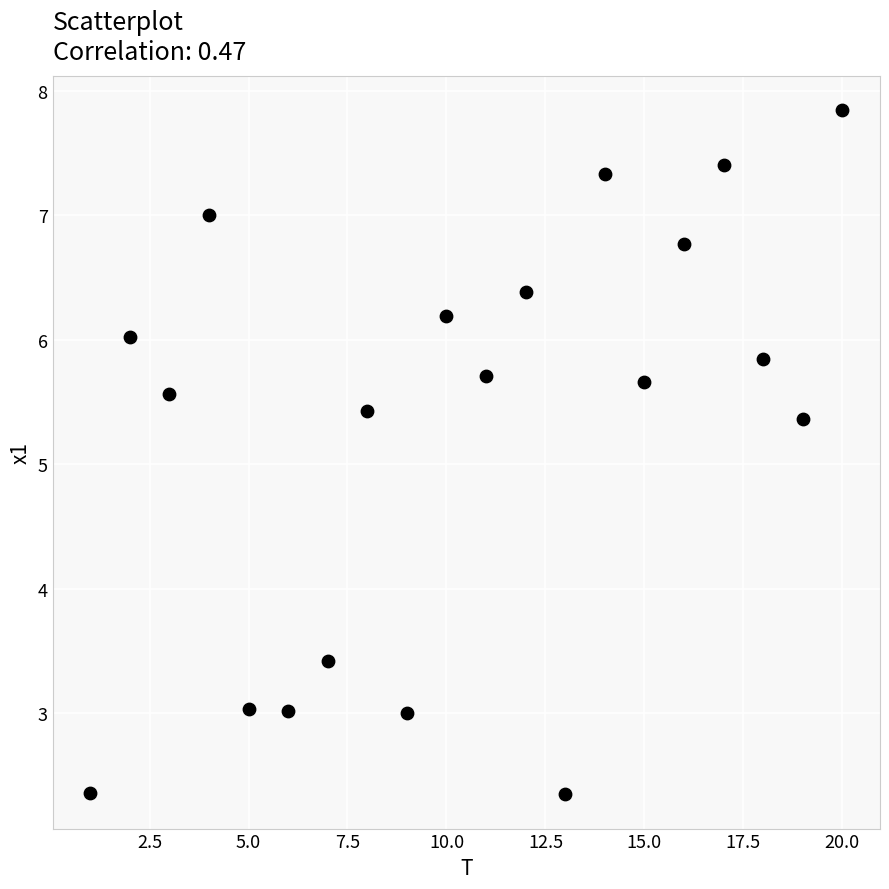

What Y value in the scatter plot is closest to 5?

5.4